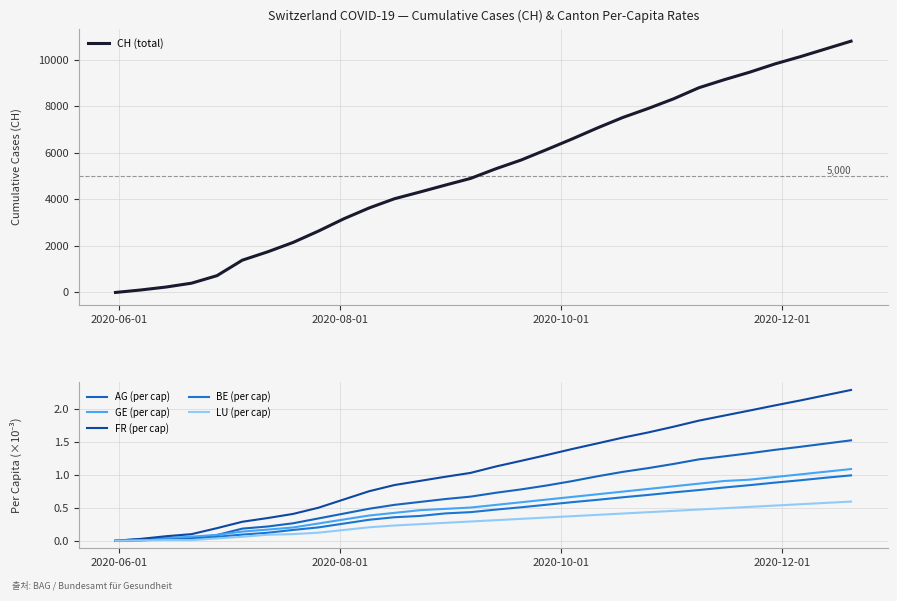

True or false: CH (total) and BE (per cap) cross at least once.

False